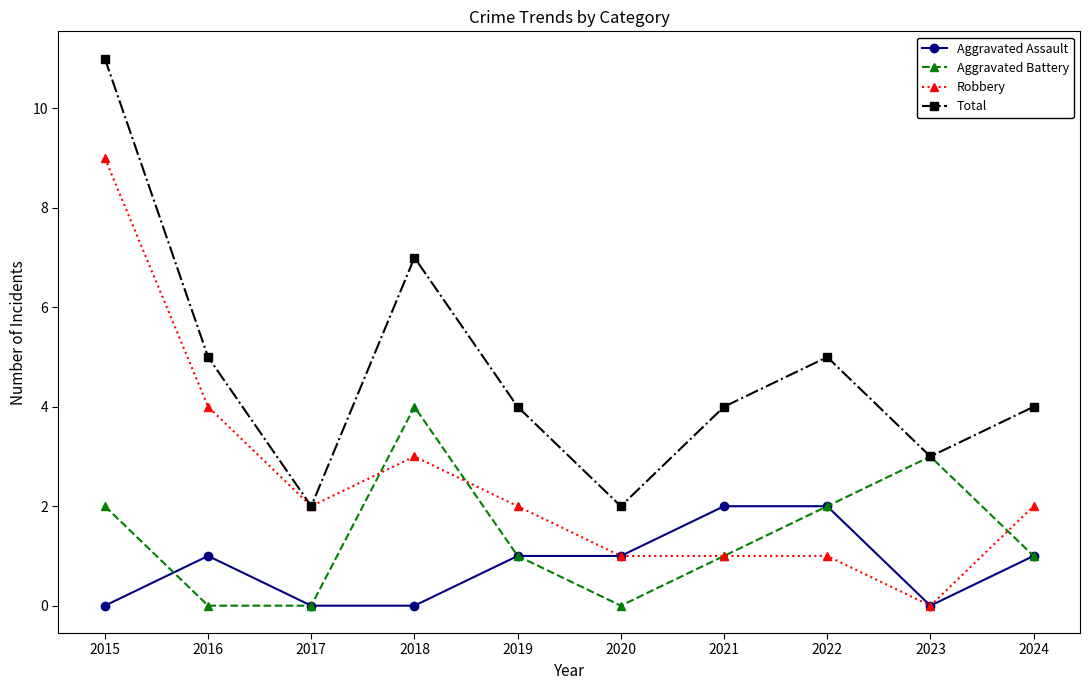

True or false: Total and Aggravated Assault cross at least once.

False